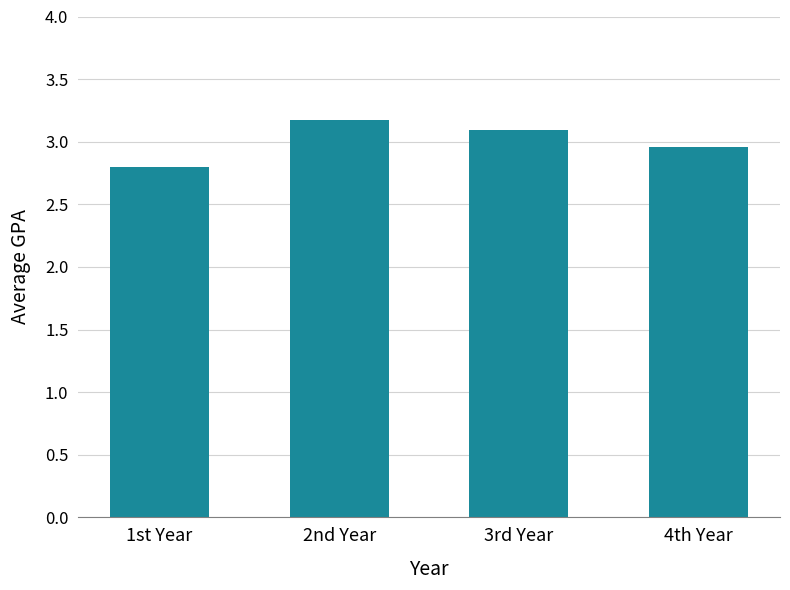

List the labels in order of value, largest first.

2nd Year, 3rd Year, 4th Year, 1st Year